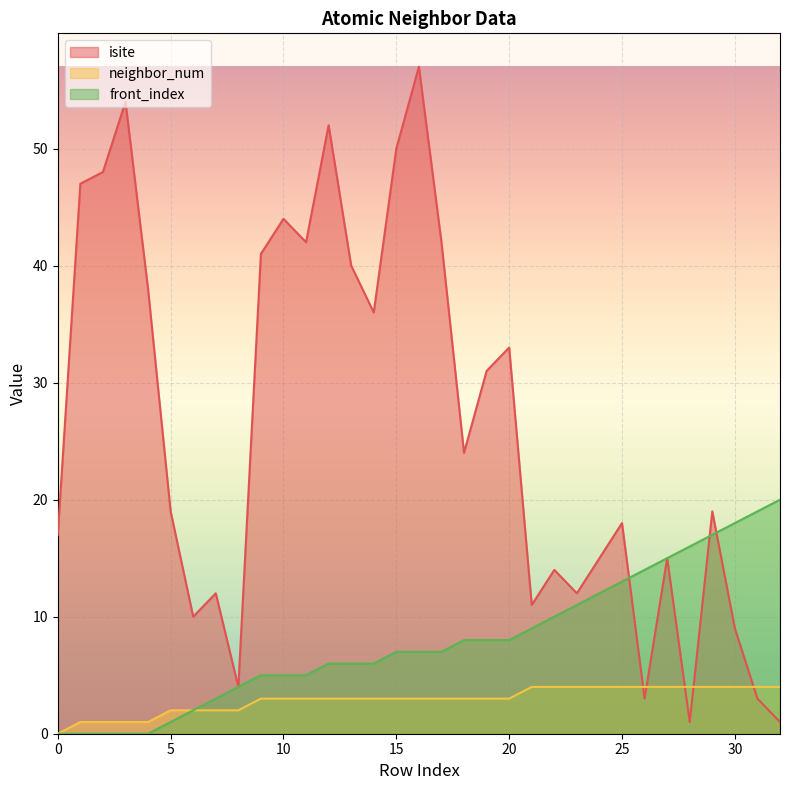

What value does the front_index series have at 16, to the nearest 10?

10